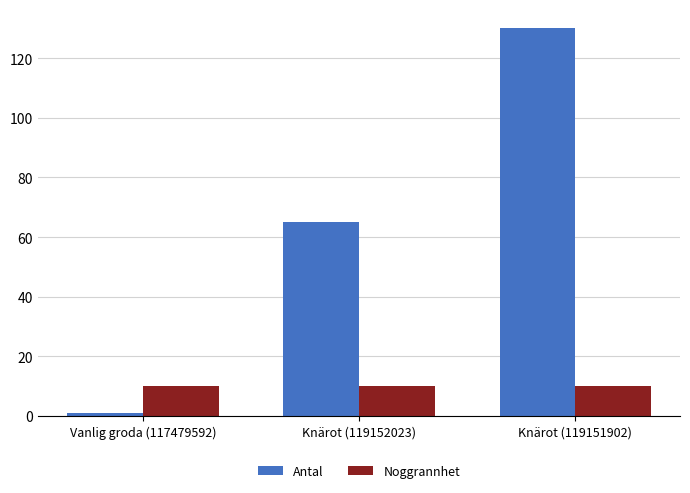

What is the sum of all Antal values?

196